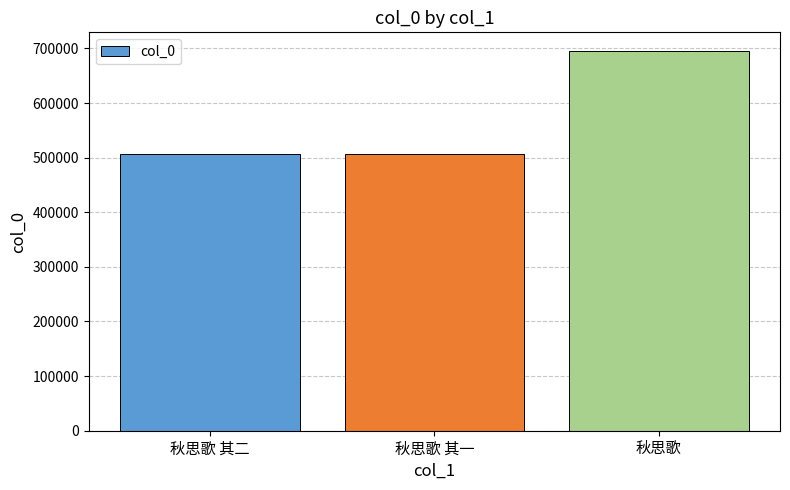

What is the smallest value displayed?

506183